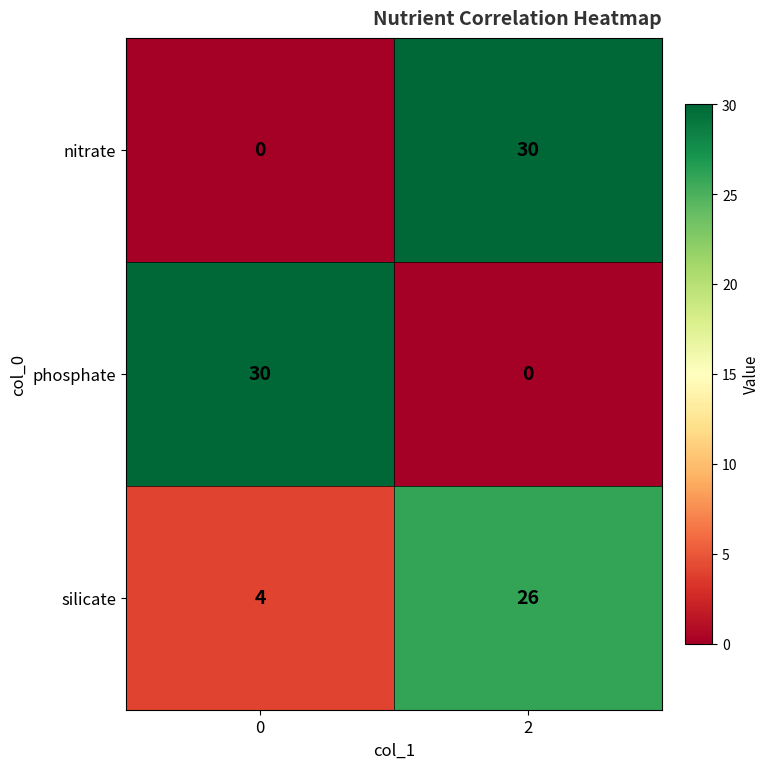

Is it true that silicate equals 5 at 0?

False